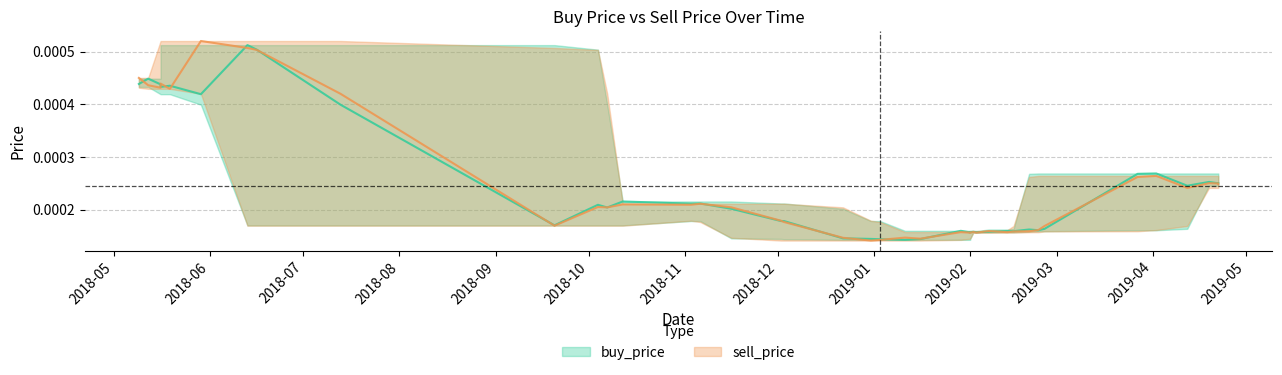

Which series has the widest spread of values?

sell_price